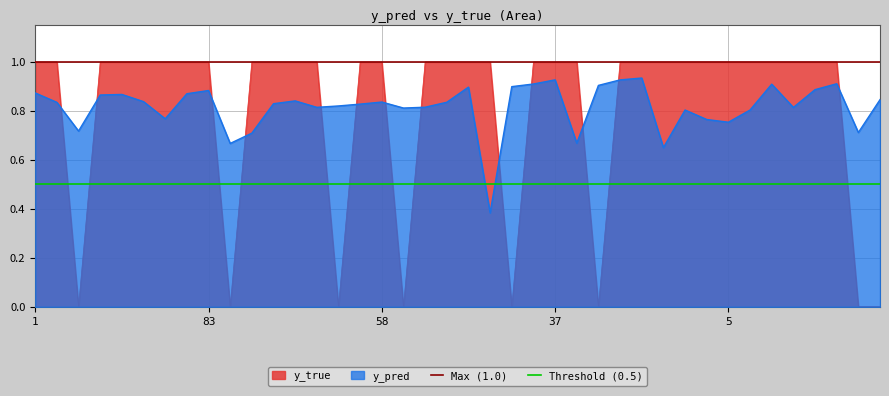

After their last crossing, which series has the higher values: y_pred or y_true?

y_pred